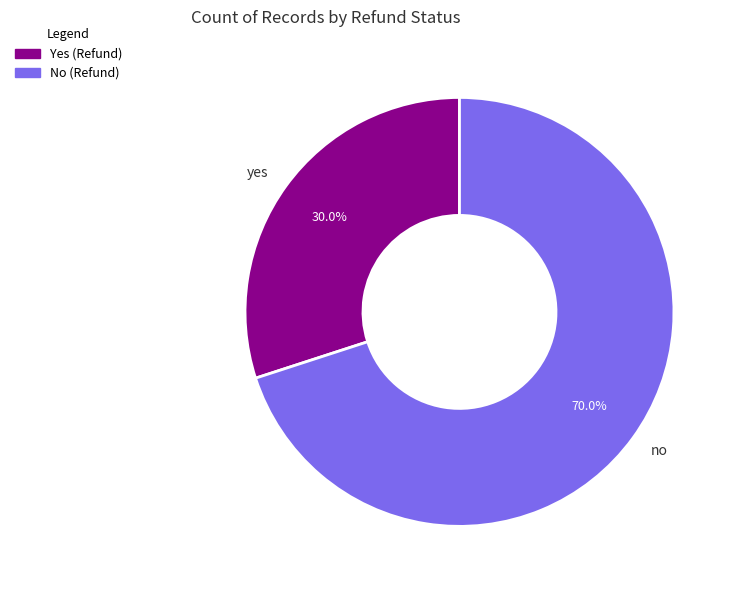

Is there a majority slice in this chart?

Yes